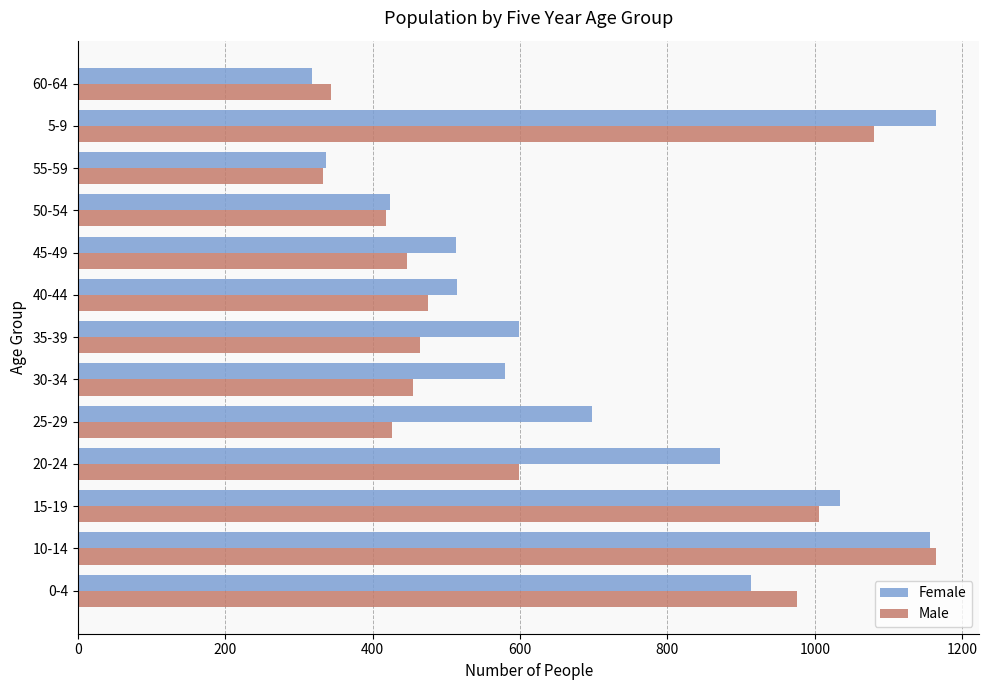

What are all the series names shown in the legend?

Female, Male